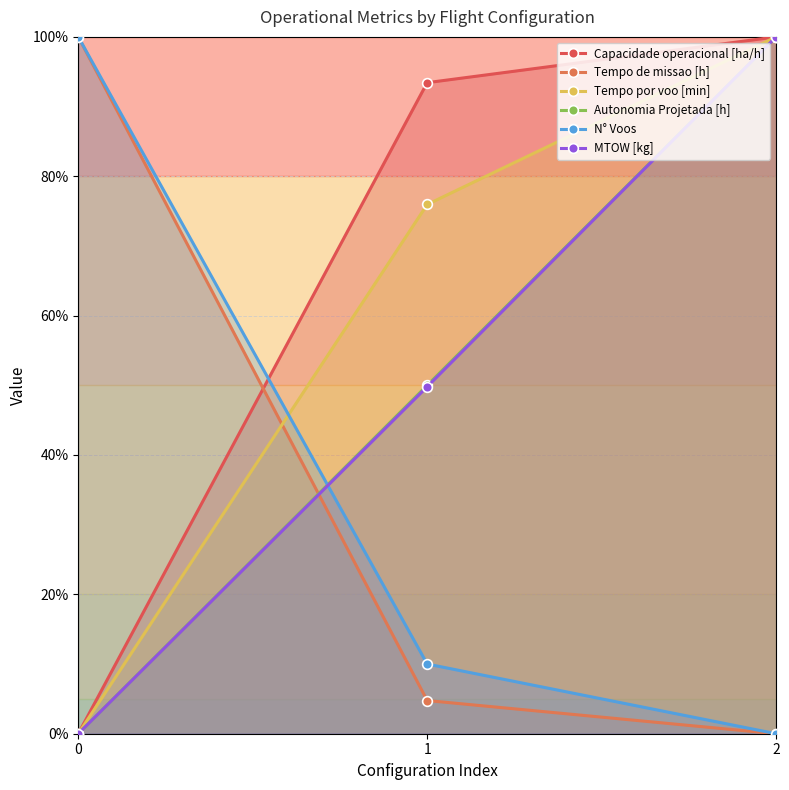

What is the average value of the MTOW [kg] series?

49.9